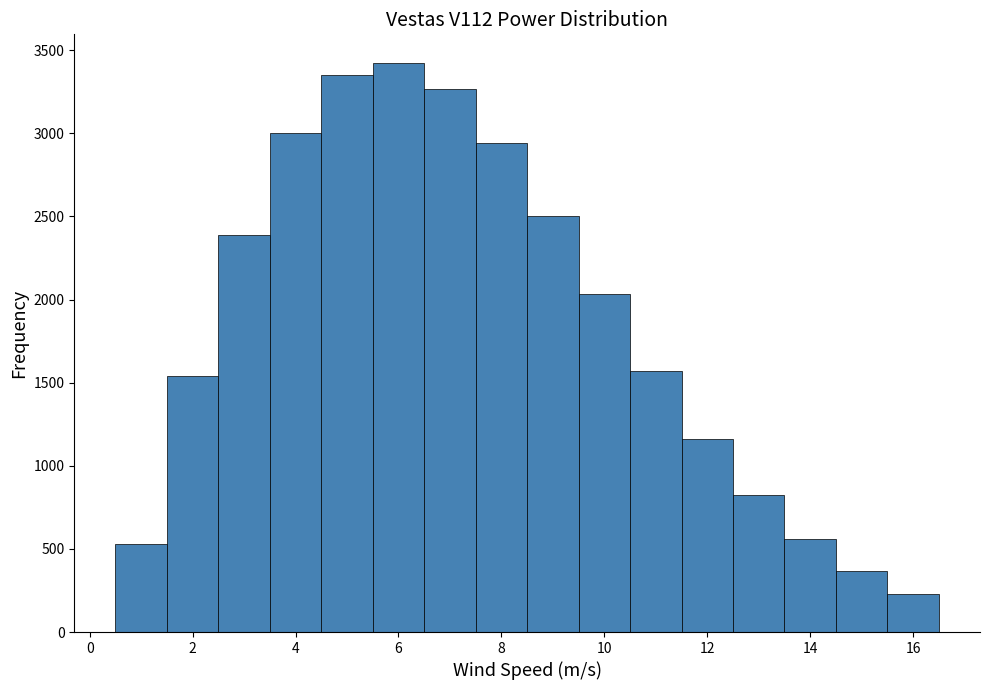

Which range on the x-axis has the tallest bar?

5.5 to 6.5